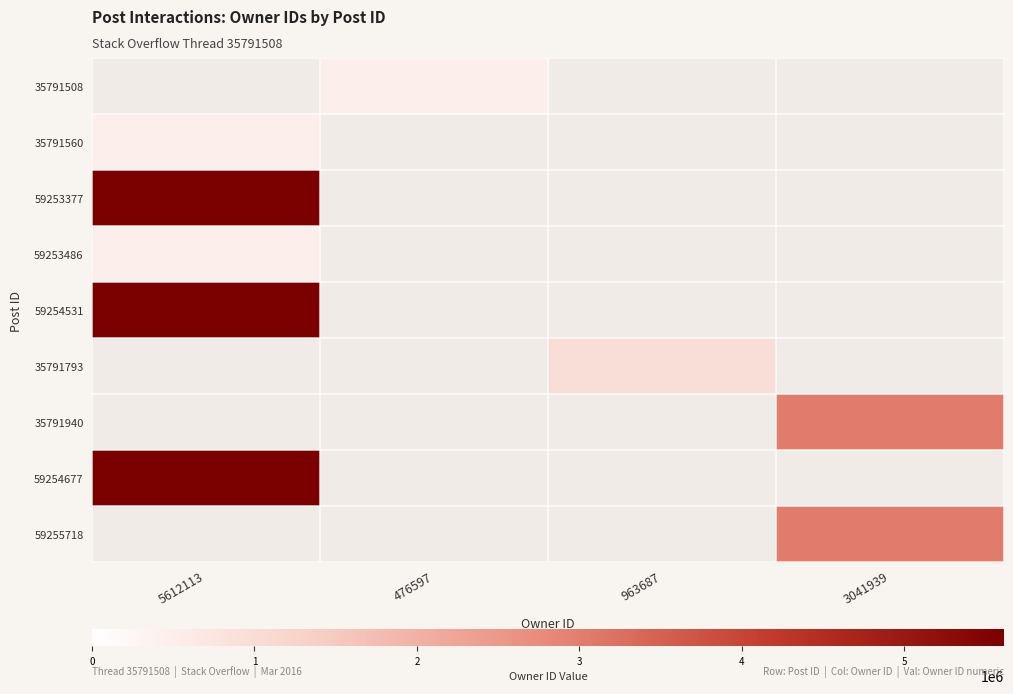

Which category has the lowest value across all series?

476597